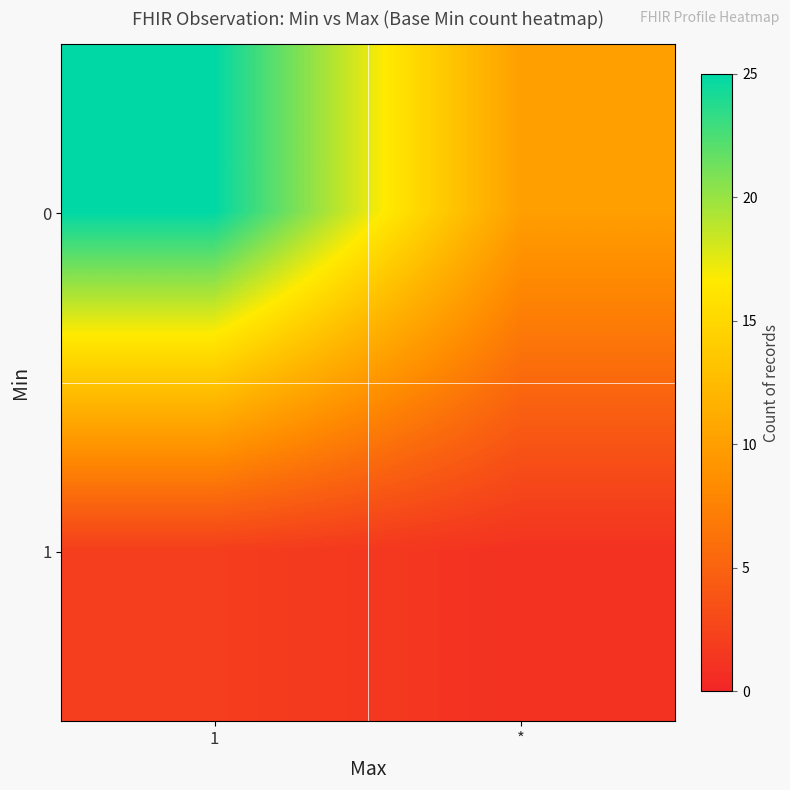

Which label corresponds to the smallest value in the chart?

*